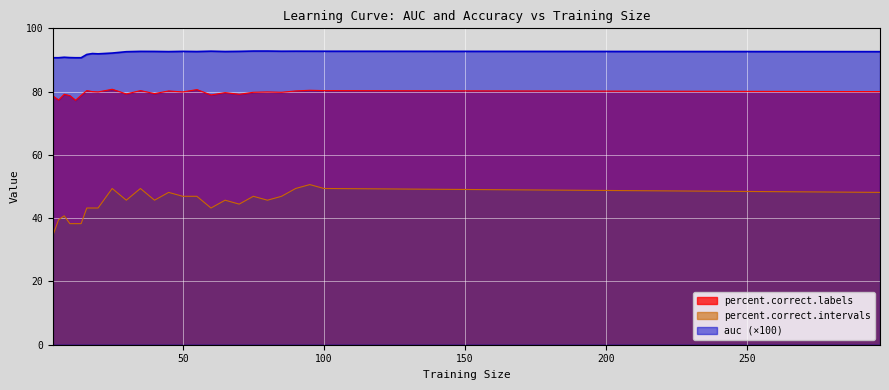

What is the average value of the percent.correct.intervals series?

44.7